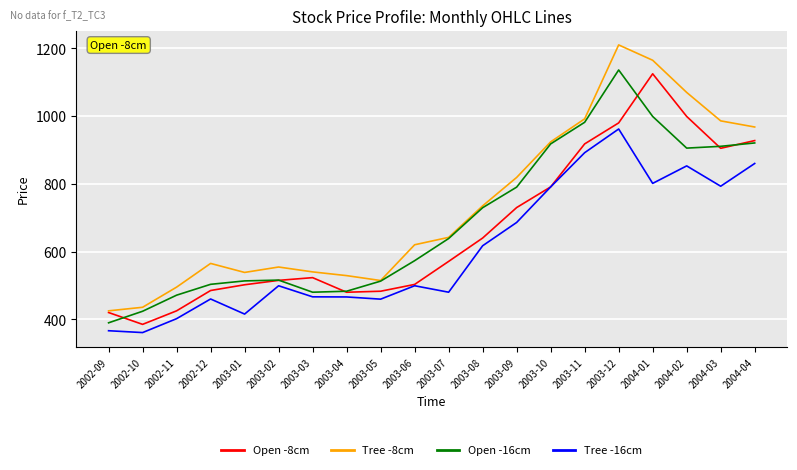

Which series has the largest total across all categories?

Tree -8cm